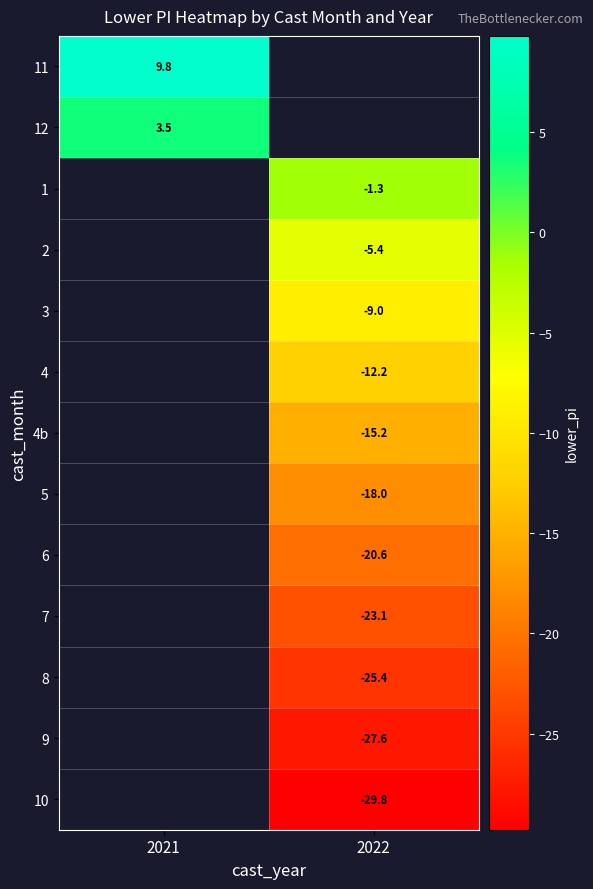

At how many categories does at least one series exceed -27?

2